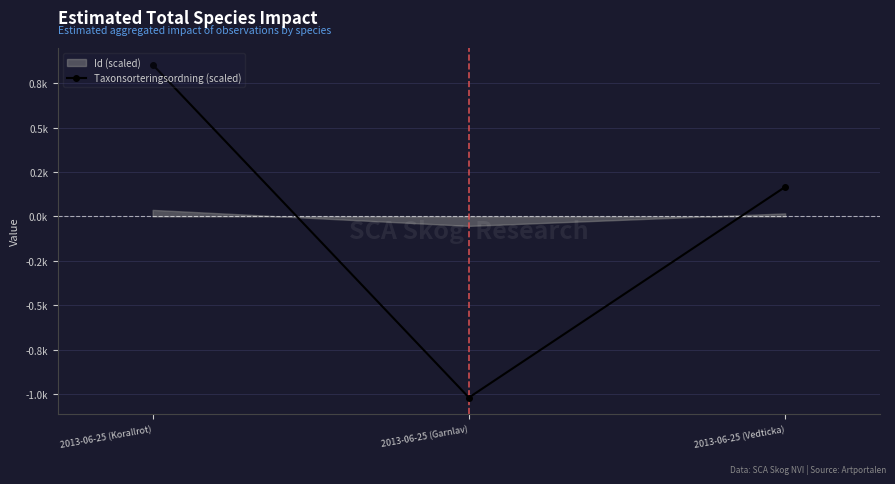

What is the change in value from 2013-06-25 (Korallrot) to 2013-06-25 (Garnlav)?

-1.9